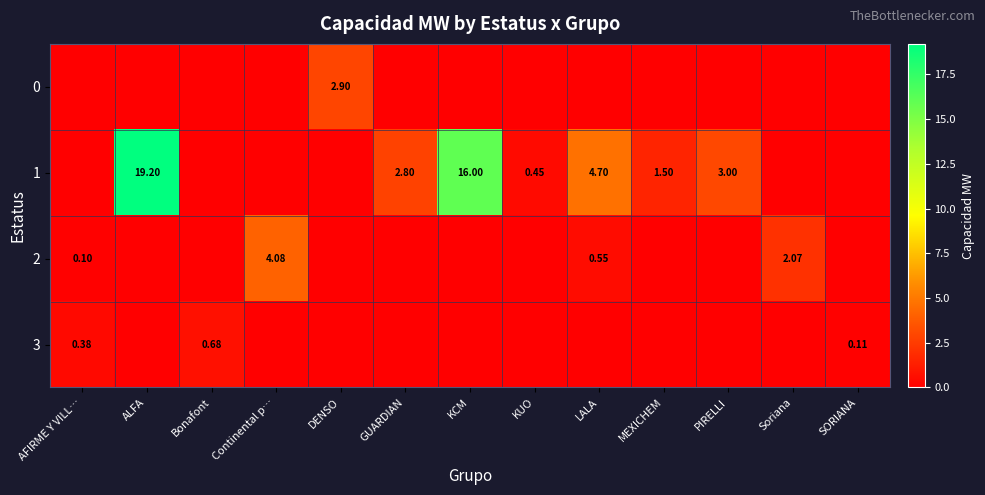

Is the value of 3 at KUO greater than the value of 0 at LALA?

No